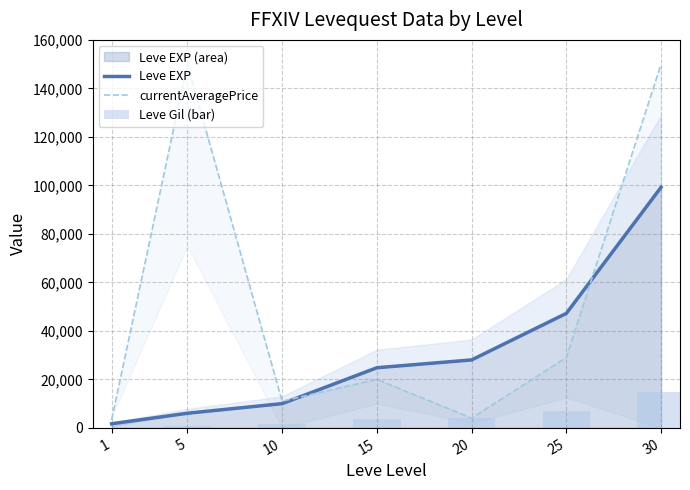

Is the value of currentAveragePrice at 25 greater than the value of Leve Gil (bar) at 5?

Yes